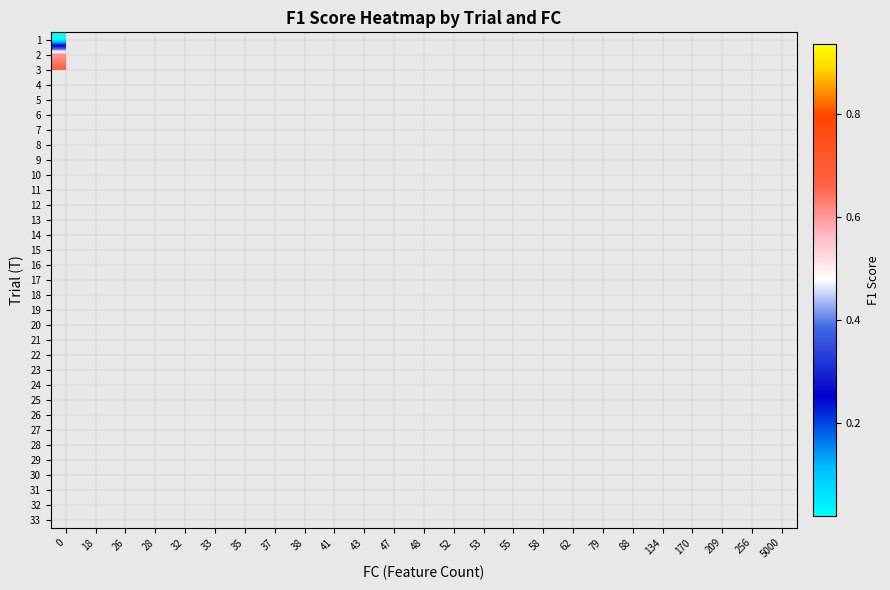

List the series in order of their overall mean, highest first.

row_0, row_1, row_2, row_3, row_4, row_5, row_6, row_7, row_8, row_9, row_10, row_11, row_12, row_13, row_14, row_15, row_16, row_17, row_18, row_19, row_20, row_21, row_22, row_23, row_24, row_25, row_26, row_27, row_28, row_29, row_30, row_31, row_32